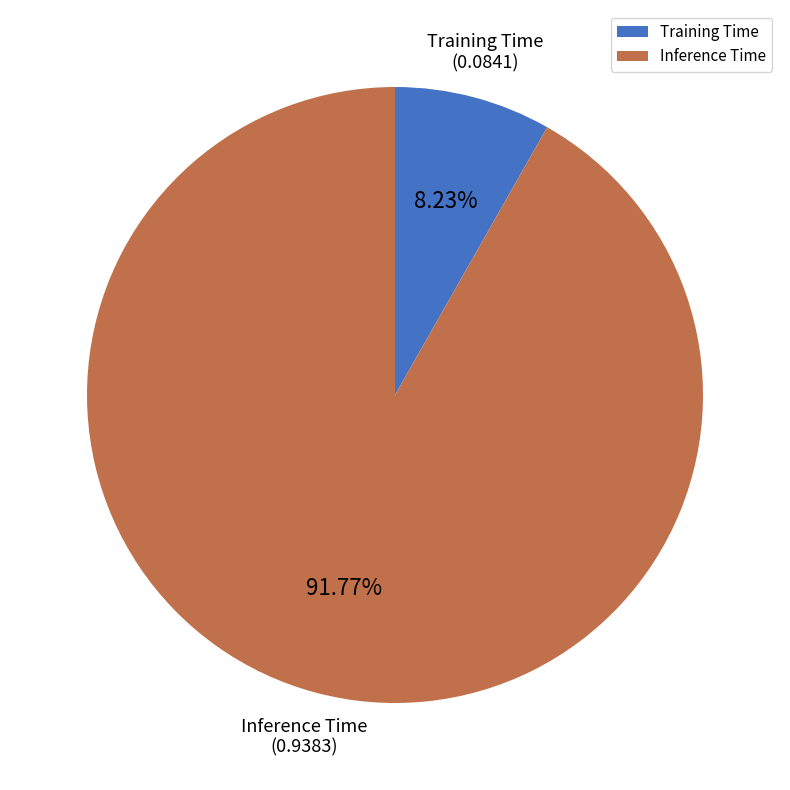

How many segments does this pie chart have?

2